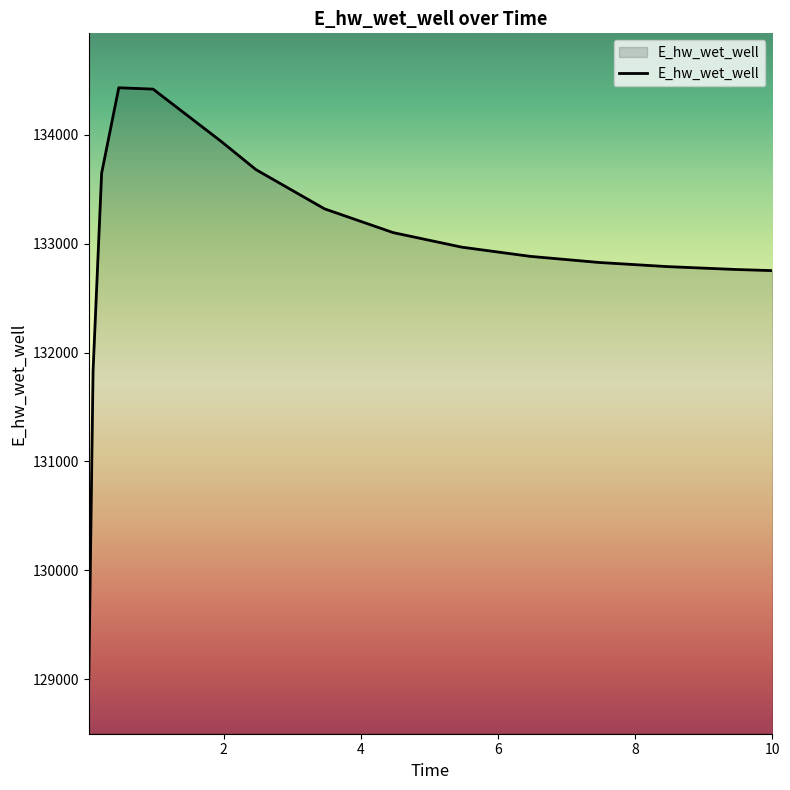

What is the smallest value displayed?

128997.6